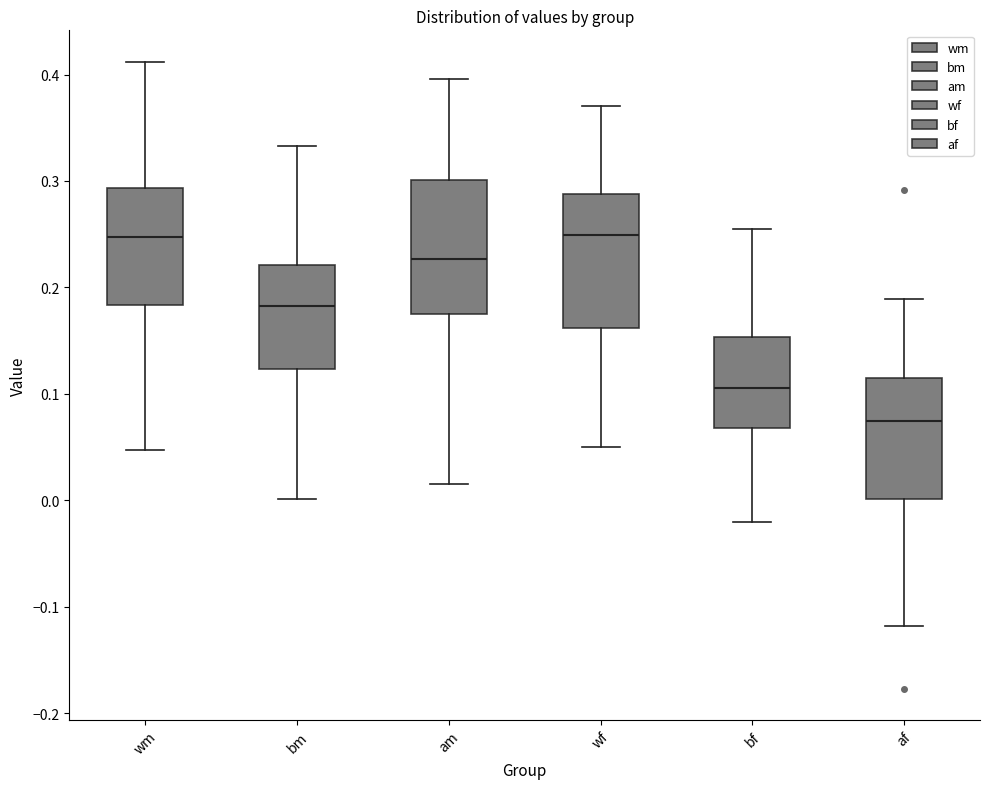

Which box has the lowest median line?

af